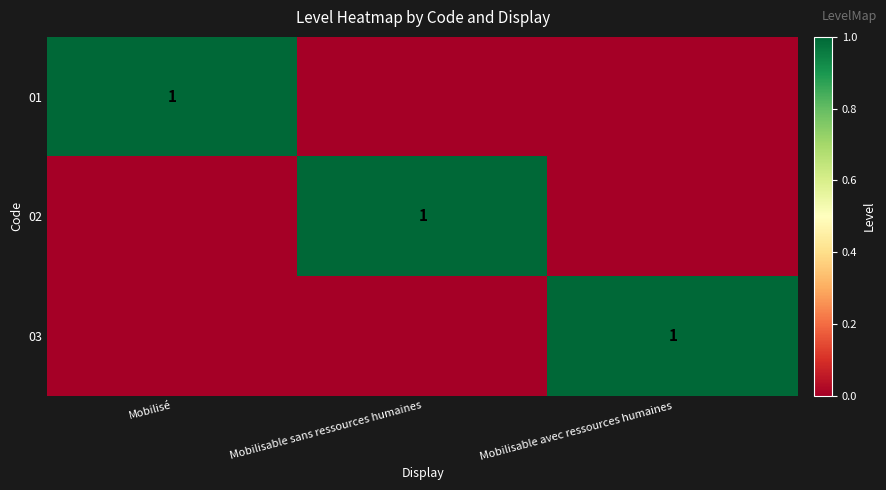

The value of 03 at Mobilisable avec ressources humaines is 1. True or false?

True